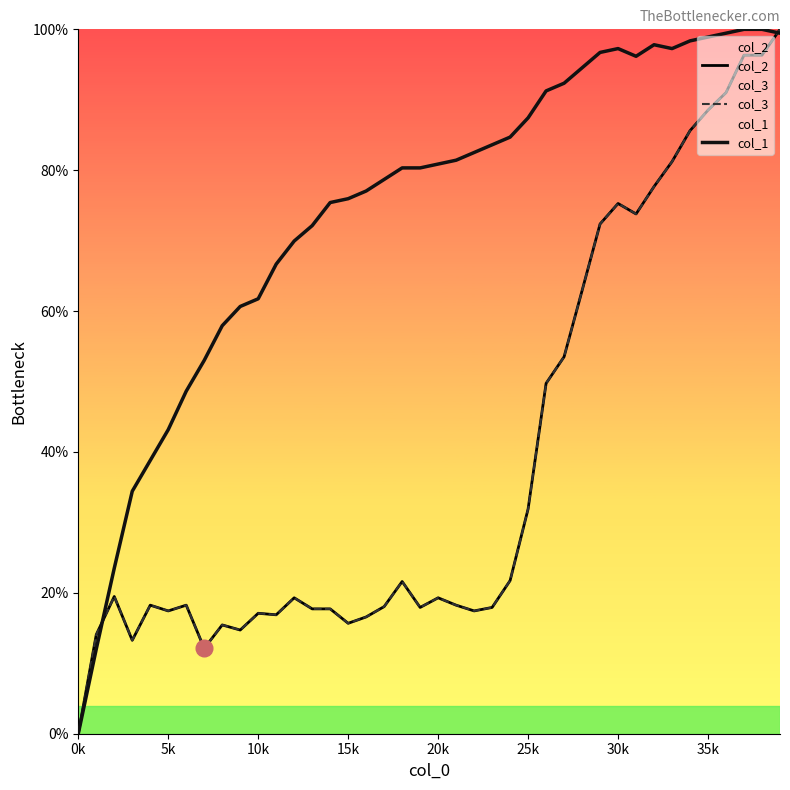

List the series in order of their peak value, lowest first.

col_2, col_3, col_1